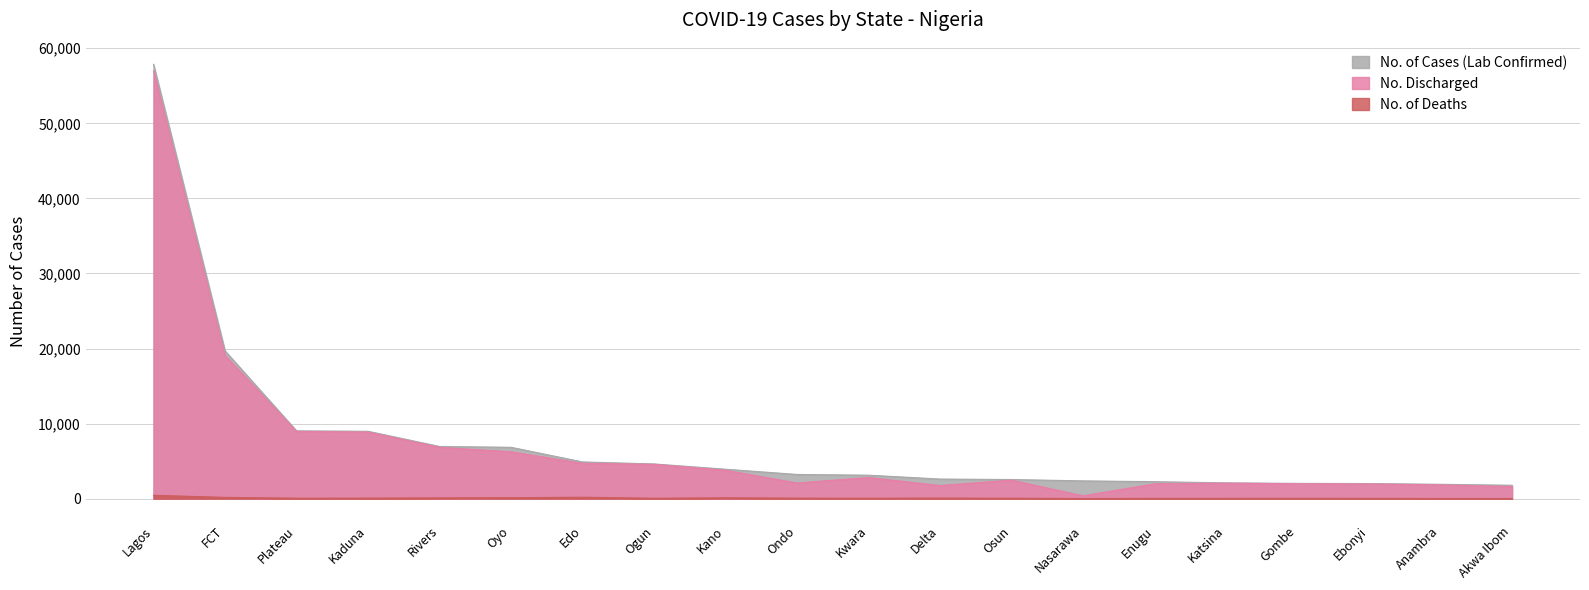

Between Nasarawa and Kano, which is larger?

Kano